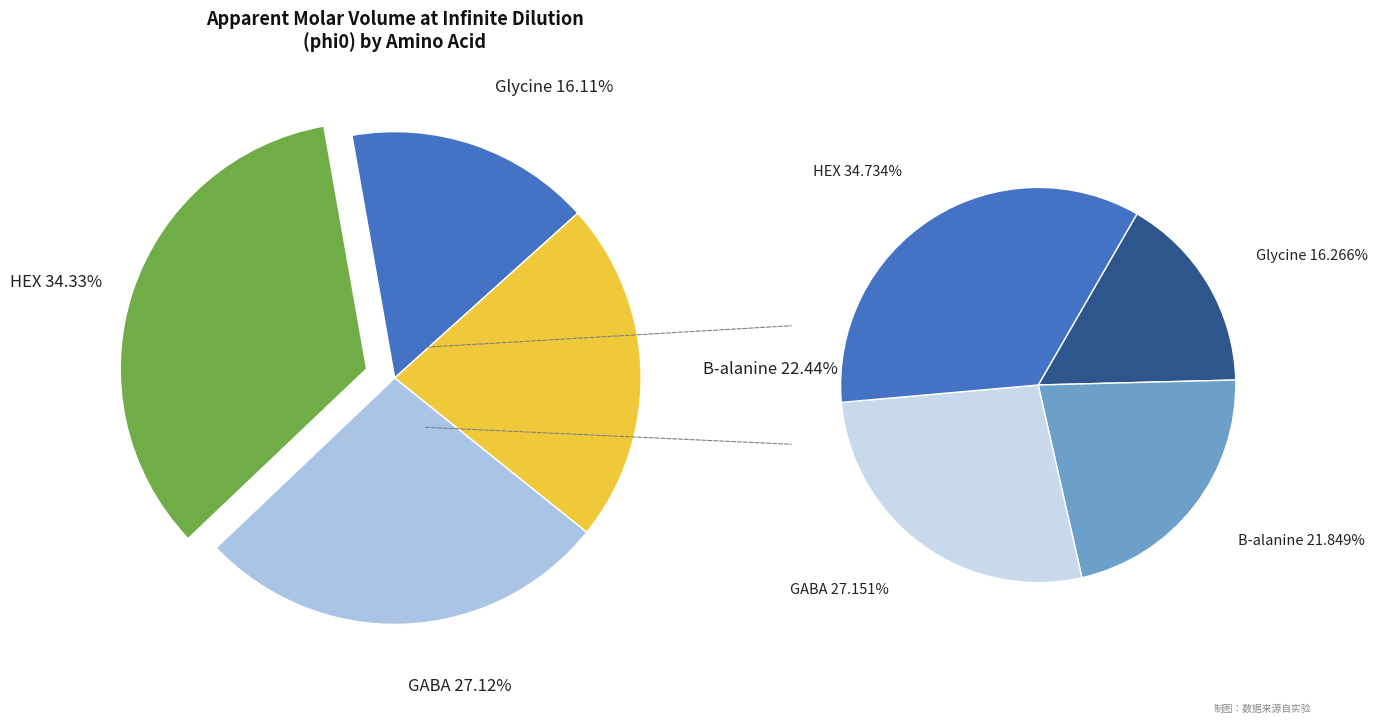

To the nearest percent, what is the combined percentage of HEX and B-alanine?

57%